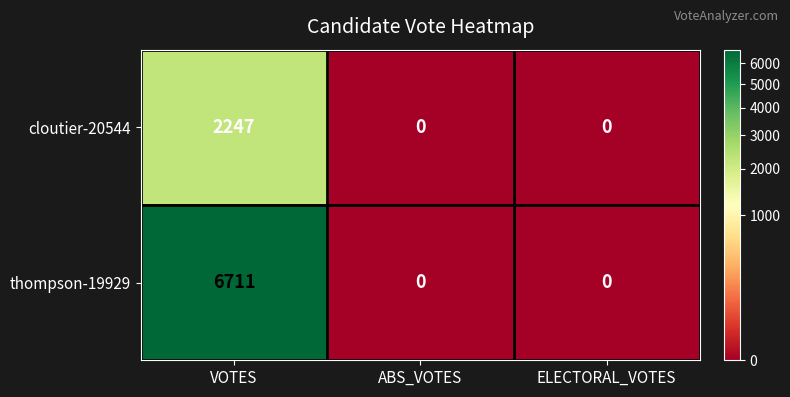

List the series in order of their overall mean, lowest first.

cloutier-20544, thompson-19929